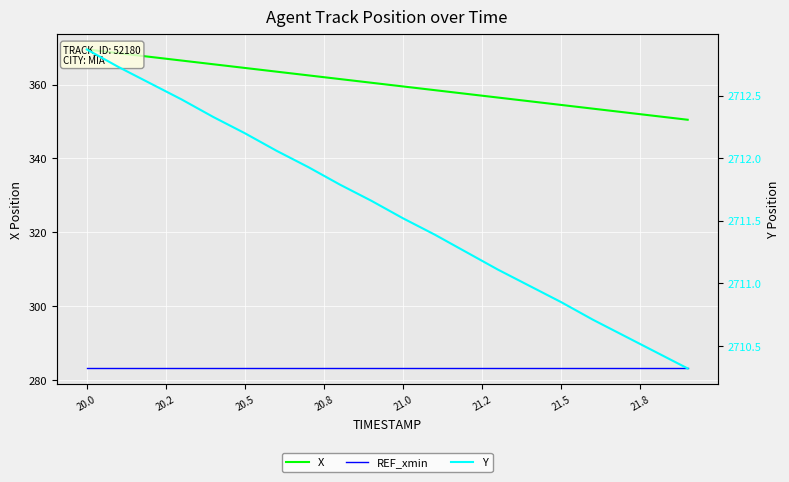

What is the spread (max minus min) of values at 21.5?

2427.7